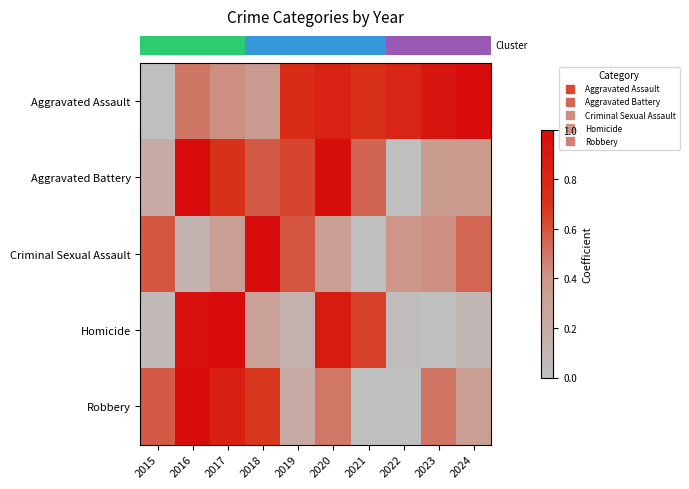

At how many categories does at least one series exceed 0?

10